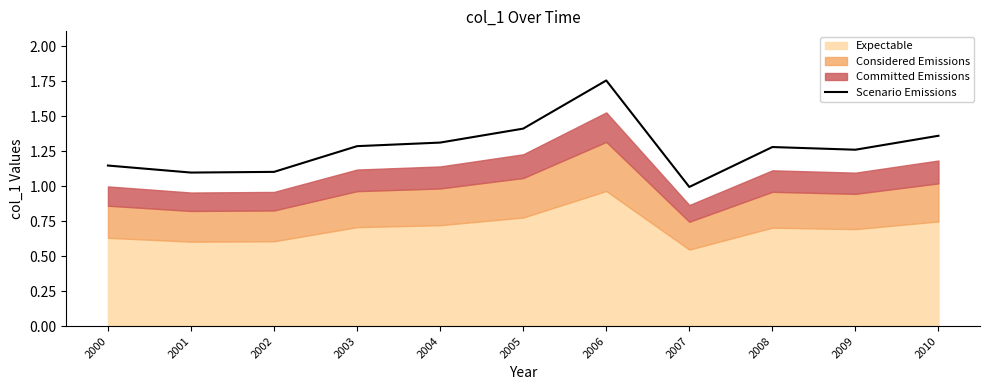

Reading right to left, transcribe all the data shown in this chart.

2010=1.4	2009=1.3	2008=1.3	2007=1.0	2006=1.8	2005=1.4	2004=1.3	2003=1.3	2002=1.1	2001=1.1	2000=1.1